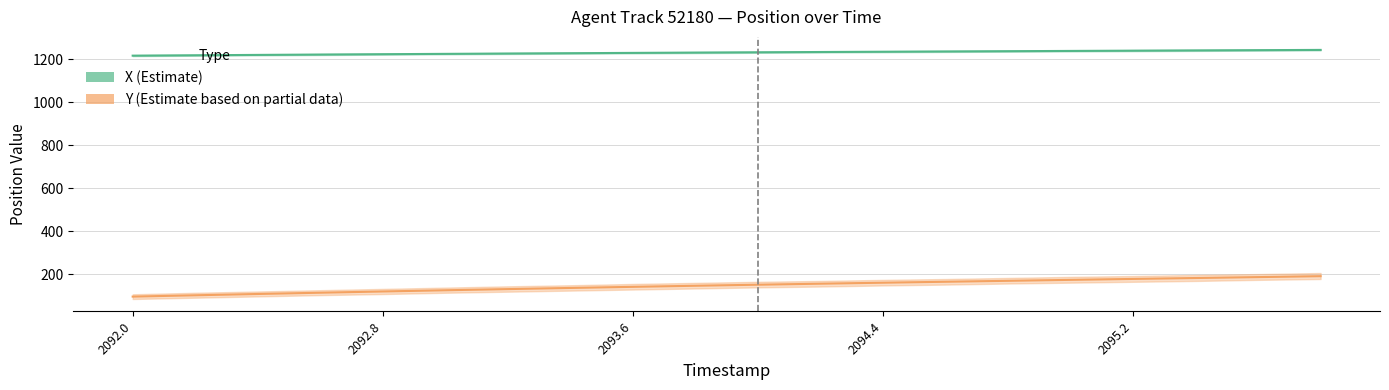

True or false: X (Estimate) and Y (Estimate based on partial data) intersect in this chart.

False